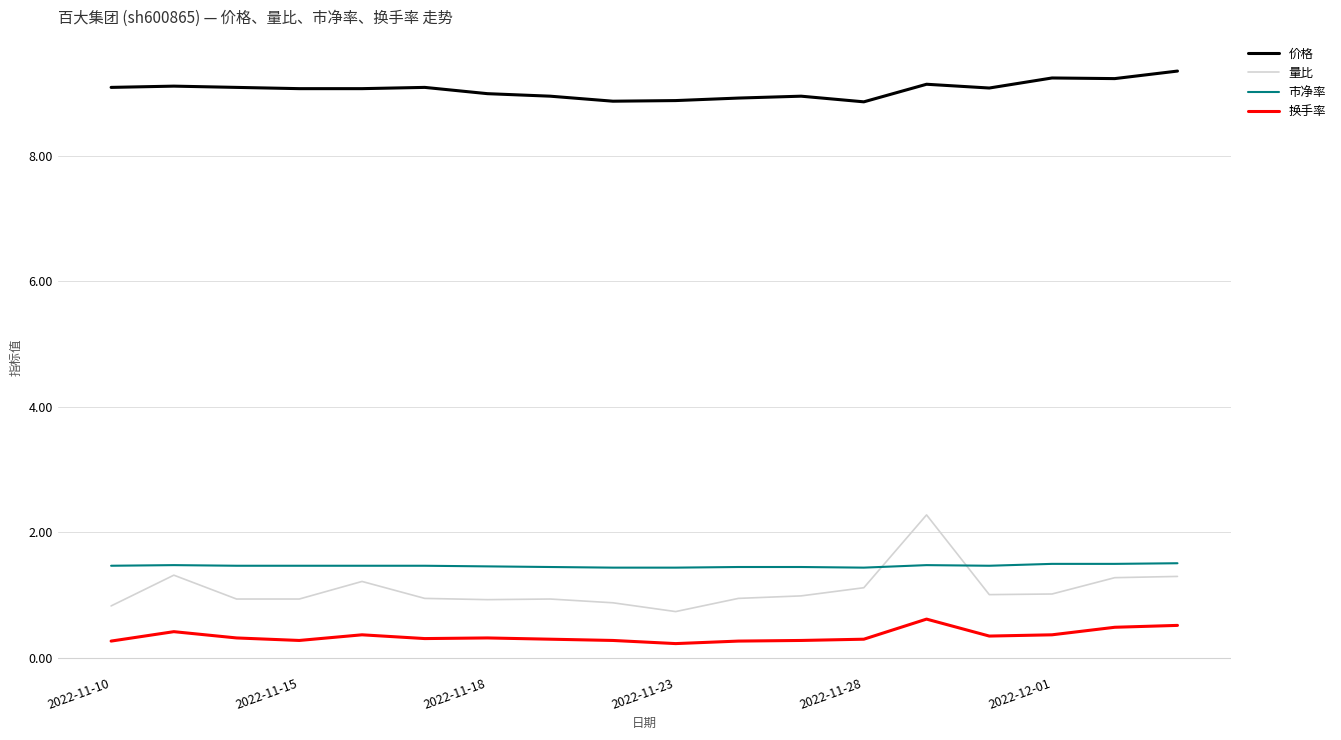

What is the minimum value for 市净率?

1.4